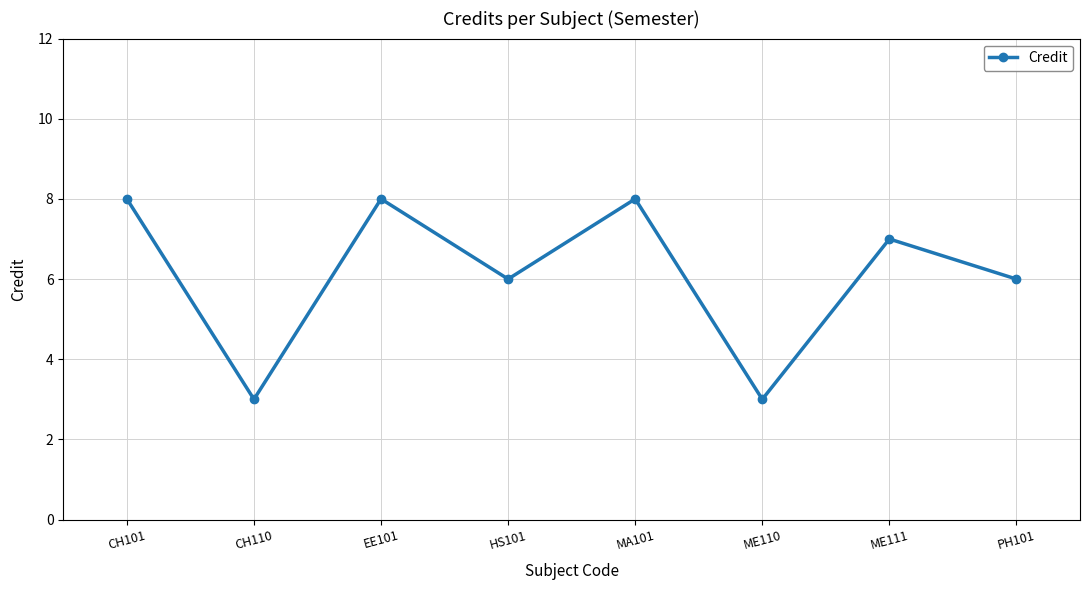

Which has a higher value, EE101 or PH101?

EE101